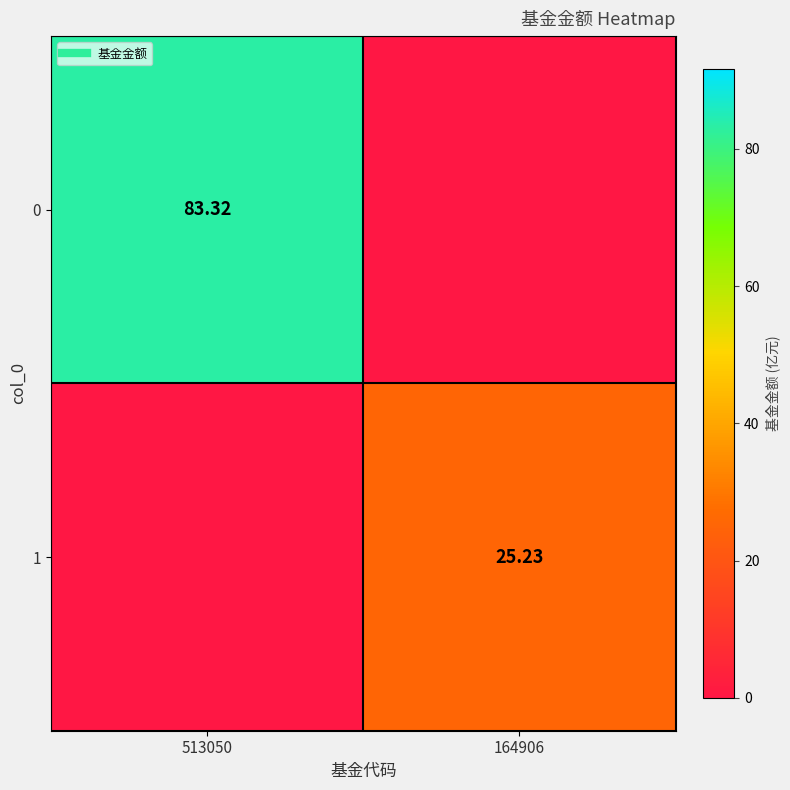

Between 164906 and 513050, which is larger?

513050